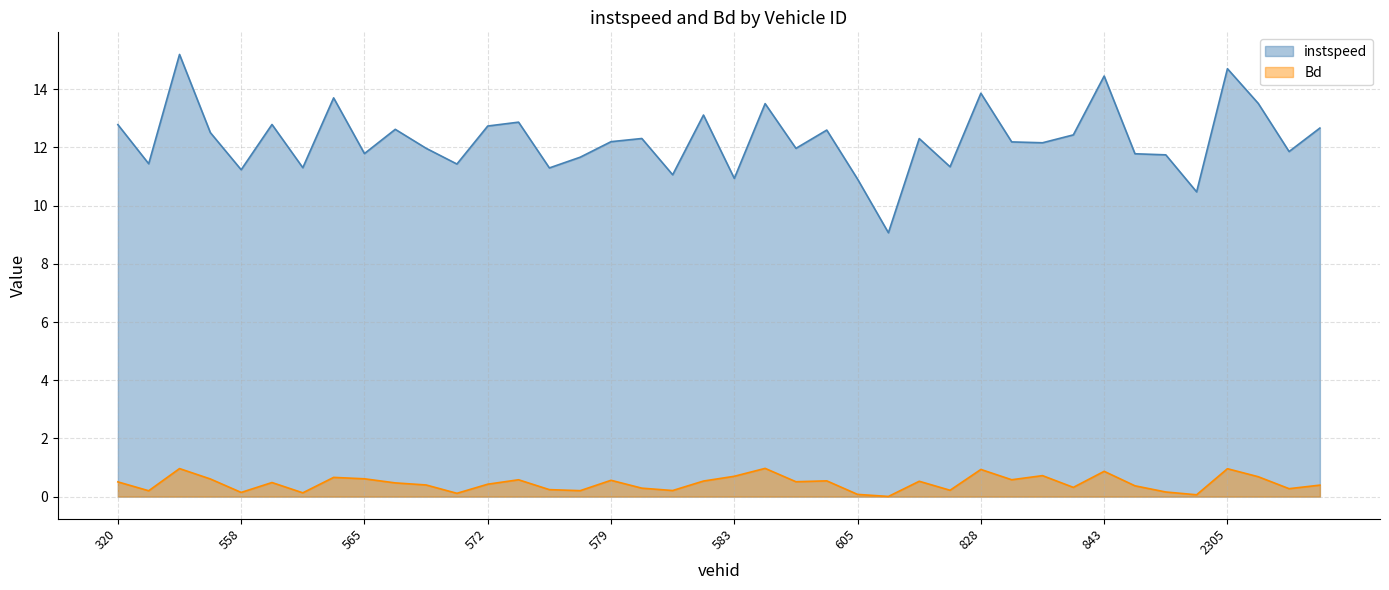

Reading left to right, extract all data points from this chart.

instspeed: 12.8	11.4	15.2	12.5	11.2	12.8	11.3	13.7	11.8	12.6	12.0	11.4	12.7	12.9	11.3	11.7	12.2	12.3	11.1	13.1	10.9	13.5	12.0	12.6	10.9	9.1	12.3	11.3	13.9	12.2	12.2	12.4	14.5	11.8	11.7	10.5	14.7	13.5	11.9	12.7
Bd: 0.5	0.2	1.0	0.6	0.1	0.5	0.1	0.7	0.6	0.5	0.4	0.1	0.4	0.6	0.2	0.2	0.6	0.3	0.2	0.5	0.7	1.0	0.5	0.5	0.1	0.0	0.5	0.2	0.9	0.6	0.7	0.3	0.9	0.4	0.2	0.1	1.0	0.7	0.3	0.4